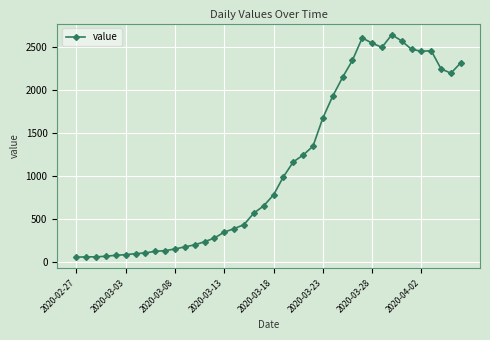

What is the minimum value shown in the chart?

61